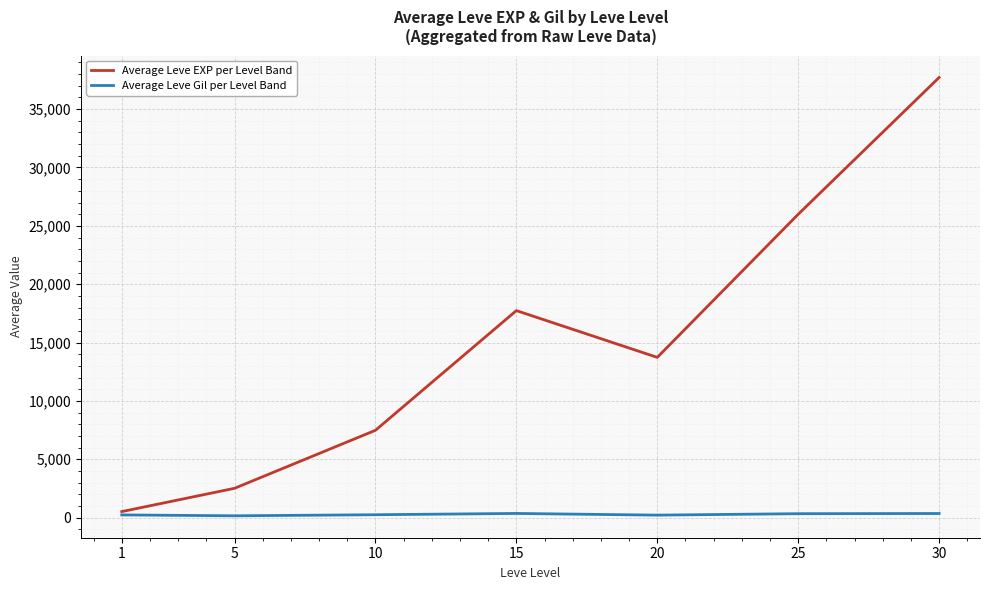

What is the difference between the Average Leve EXP per Level Band values at 20 and 10?

6250